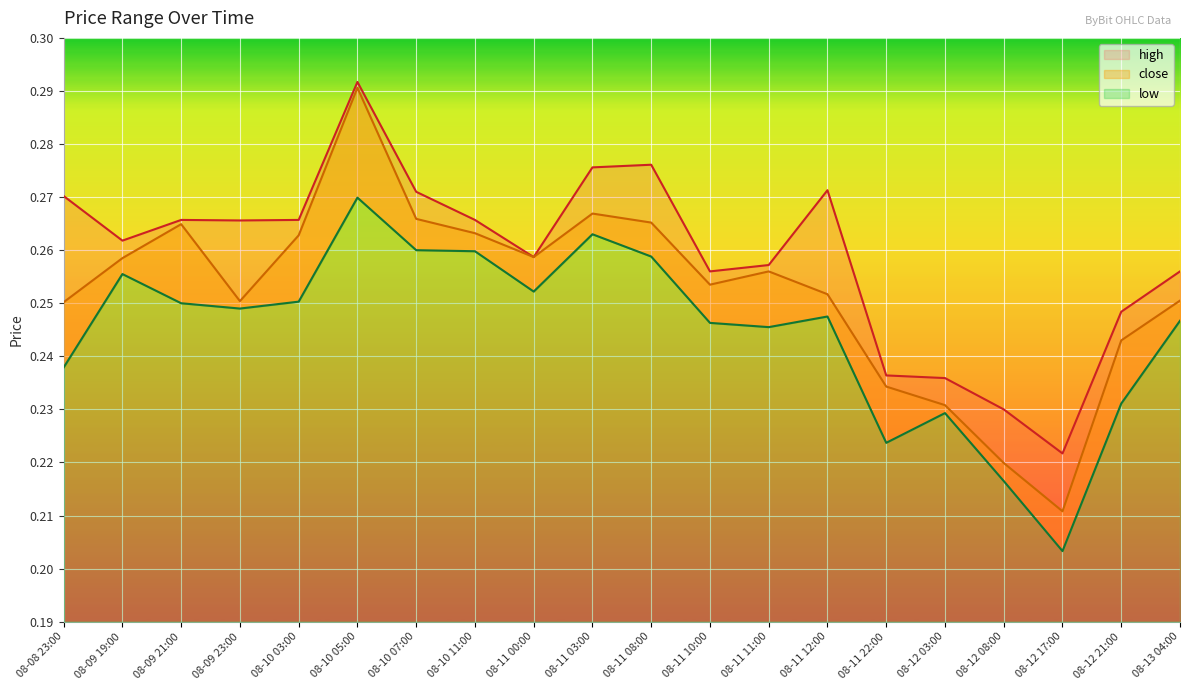

The close series shows 0.1 at 08-09 23:00. True or false?

False